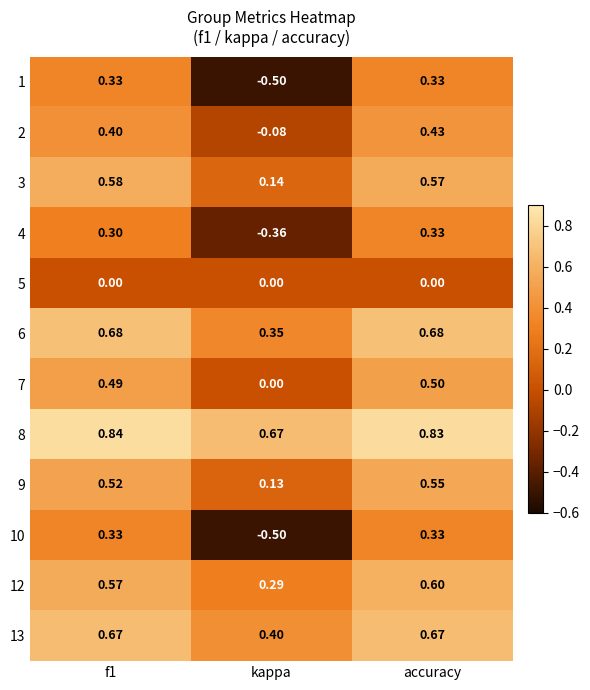

Is the value of 1 at accuracy greater than the value of 6 at kappa?

No